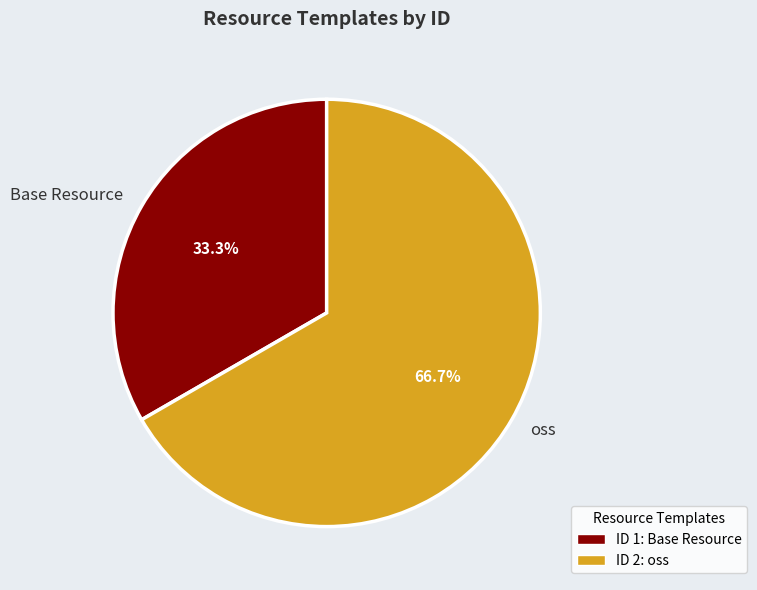

Is it true that oss is 67% of the pie?

True